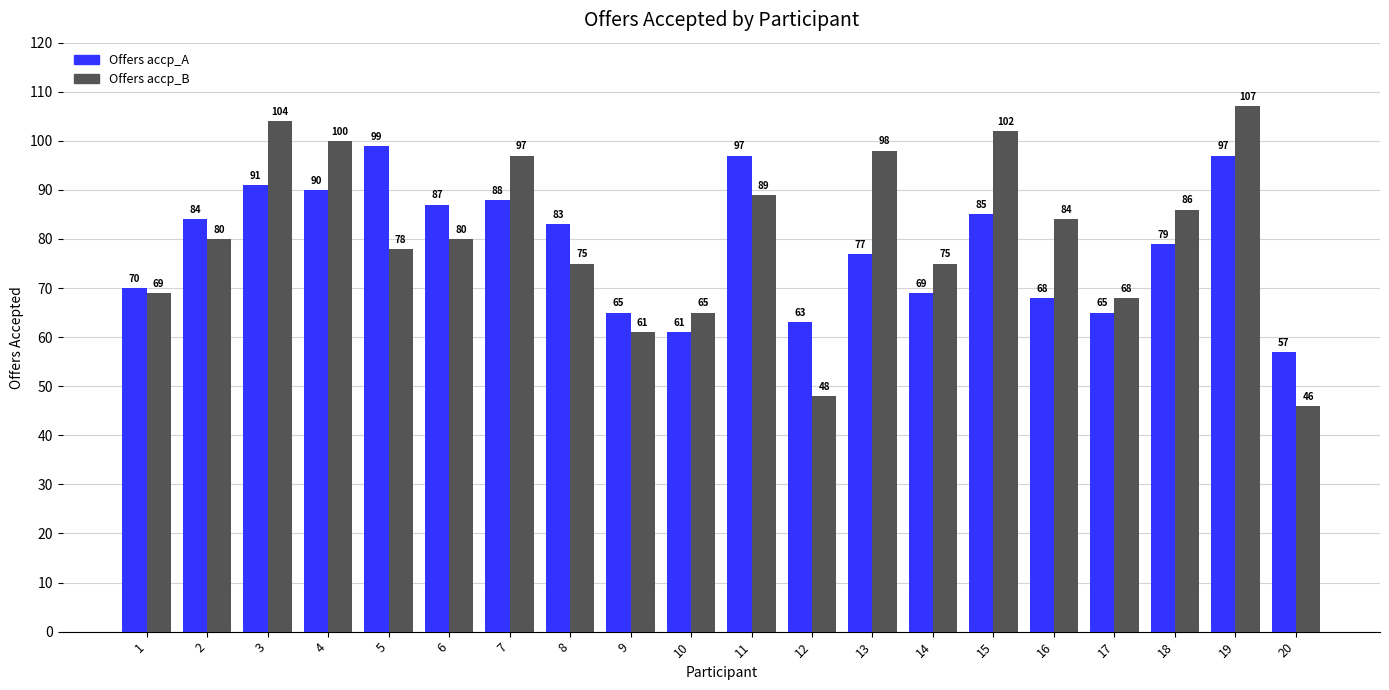

Is the value of Offers accp_A at 19 greater than the value of Offers accp_B at 14?

Yes